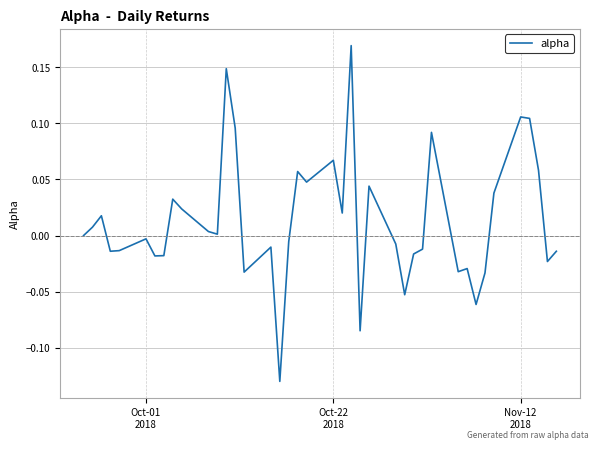

What is the difference between the maximum and minimum values?

0.3